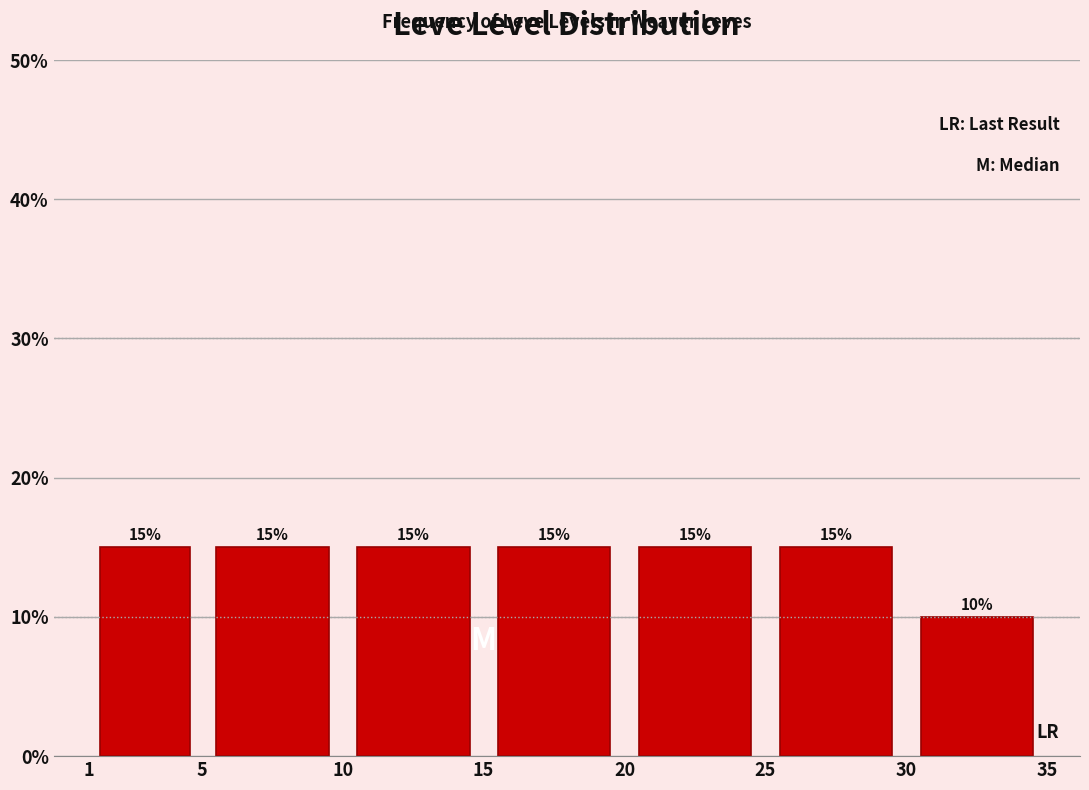

Reading left to right, list every bar in this chart as the range it spans on the x-axis followed by its height.

1 to 5: 15
5 to 10: 15
10 to 15: 15
15 to 20: 15
20 to 25: 15
25 to 30: 15
30 to 35: 10